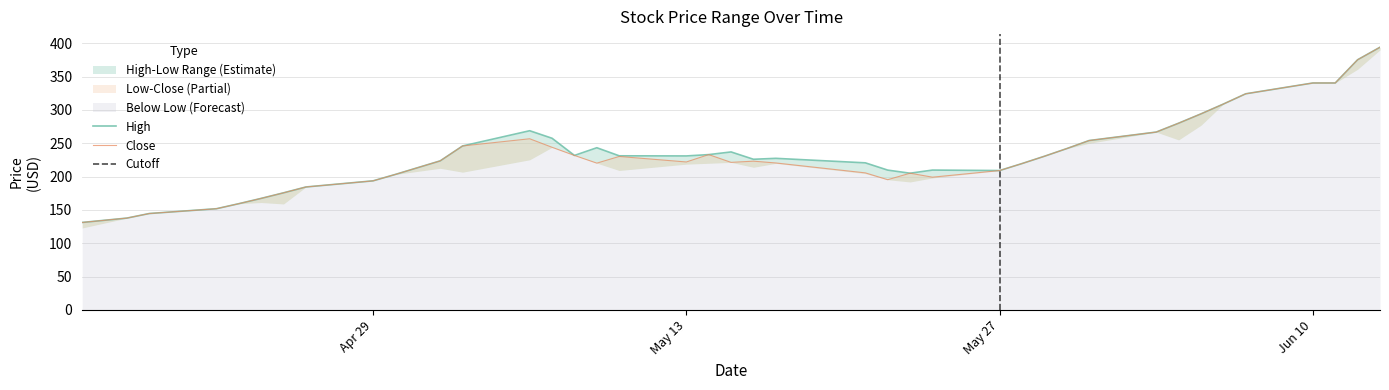

What is the total value across all series at Apr 29?

387.3